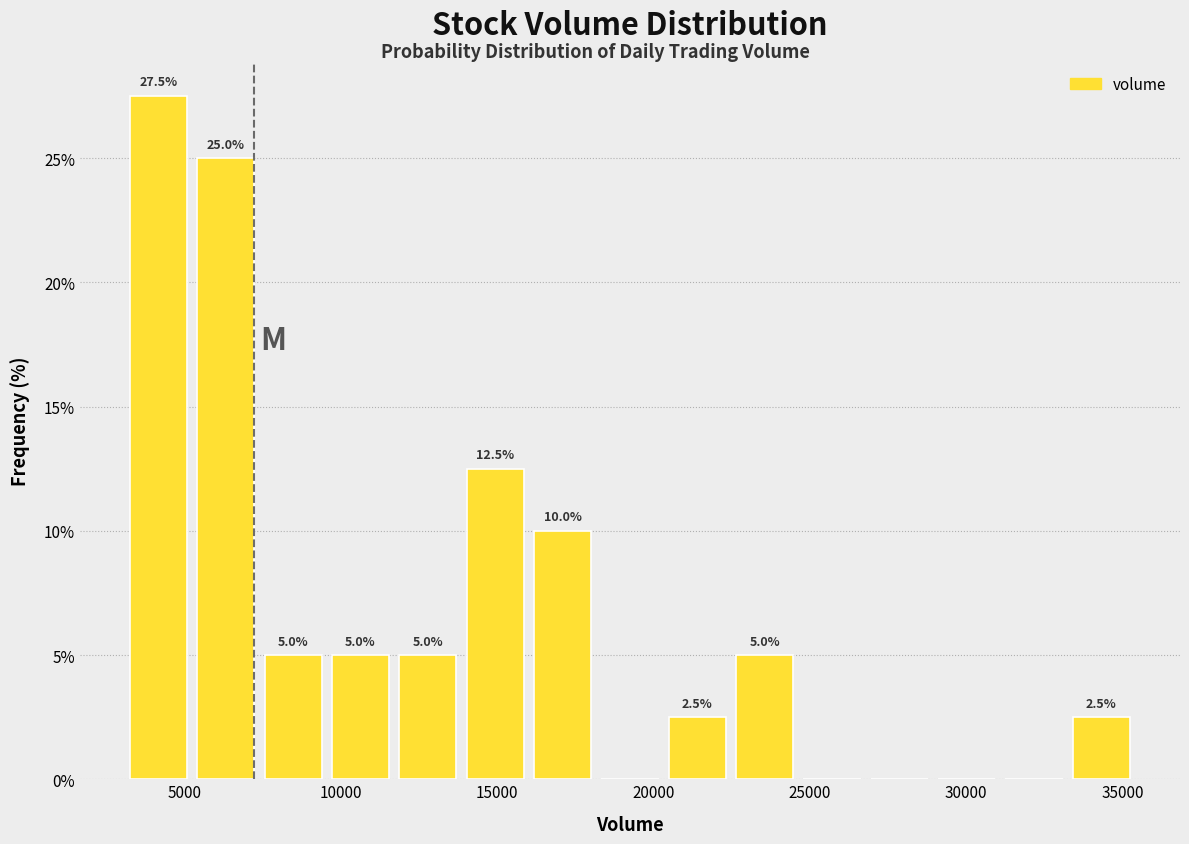

Which range on the x-axis has the tallest bar?

3000 to 5500